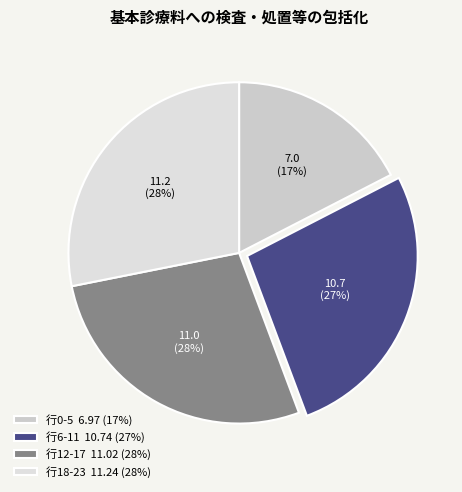

How many segments does this pie chart have?

4